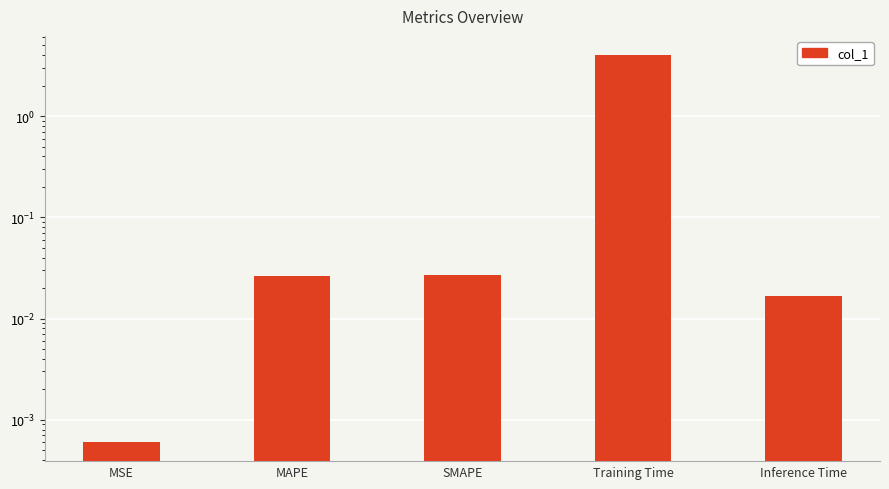

List the labels in order of value, smallest first.

MSE, Inference Time, MAPE, SMAPE, Training Time